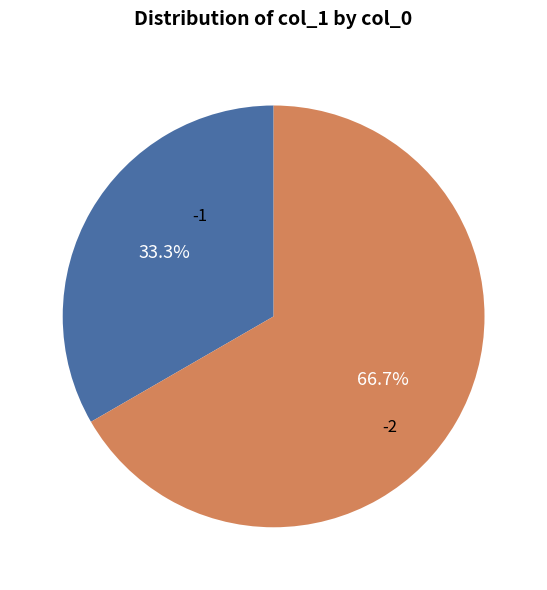

Is there any slice that represents more than half of the pie?

Yes